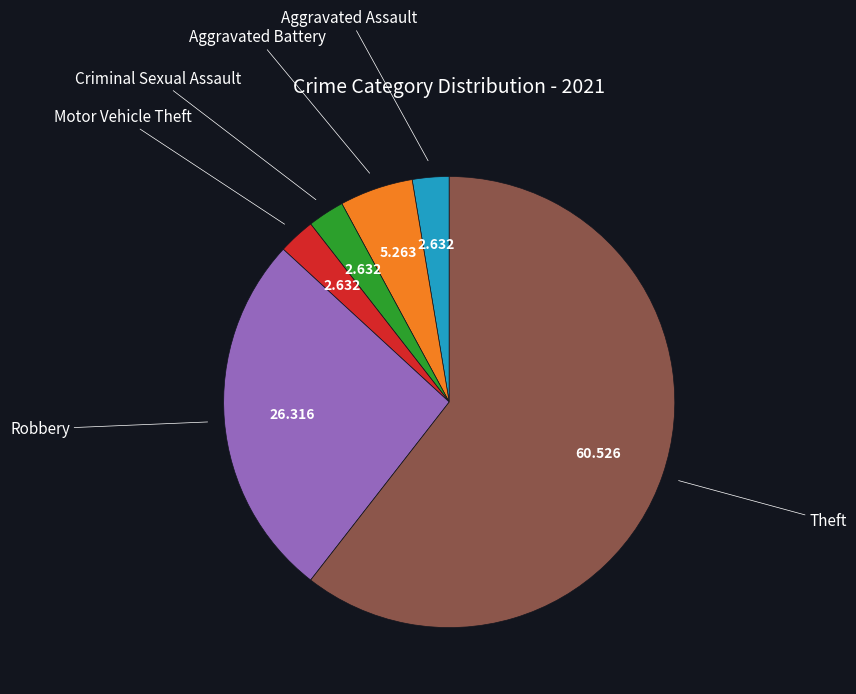

Is there a majority slice in this chart?

Yes